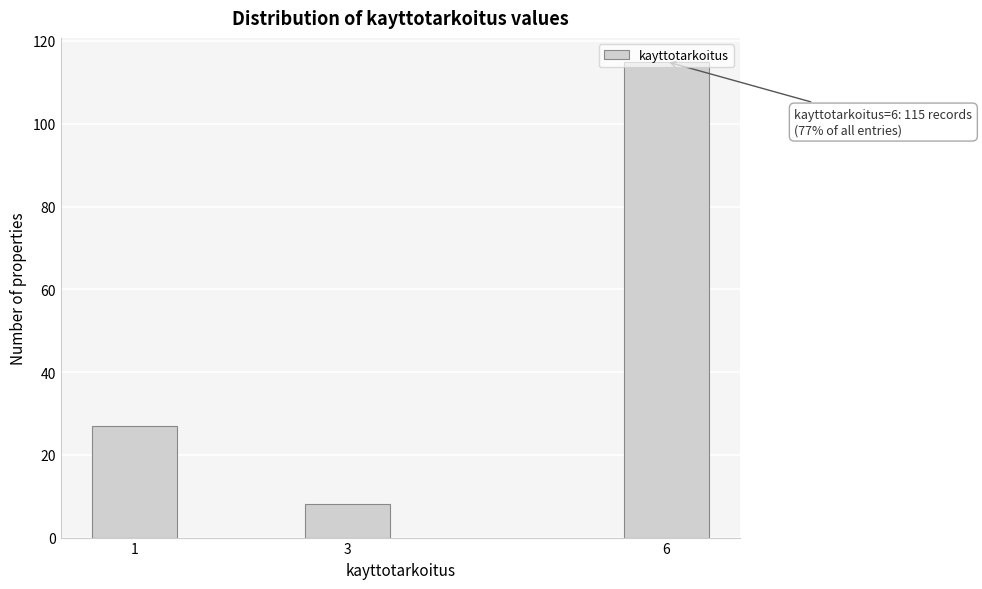

Which label corresponds to the largest value in the chart?

6